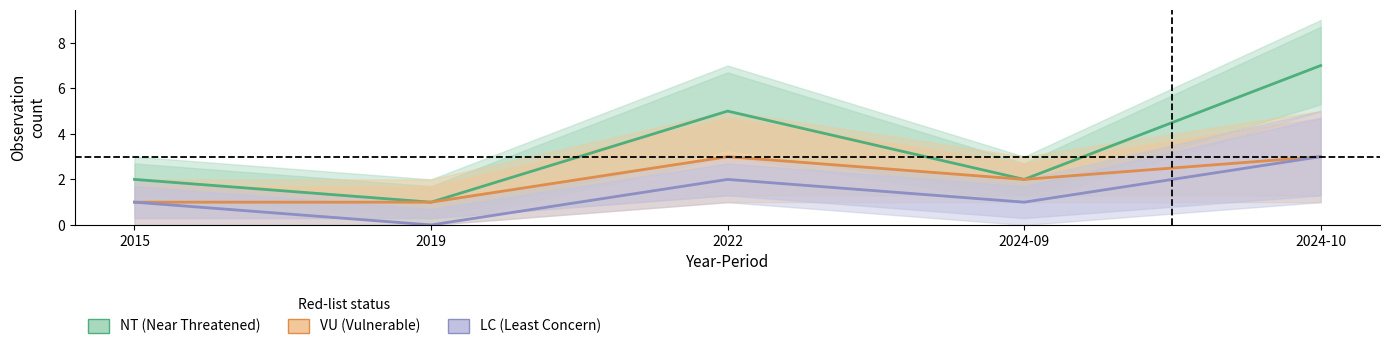

The NT series shows 4 at 2024-10. True or false?

False